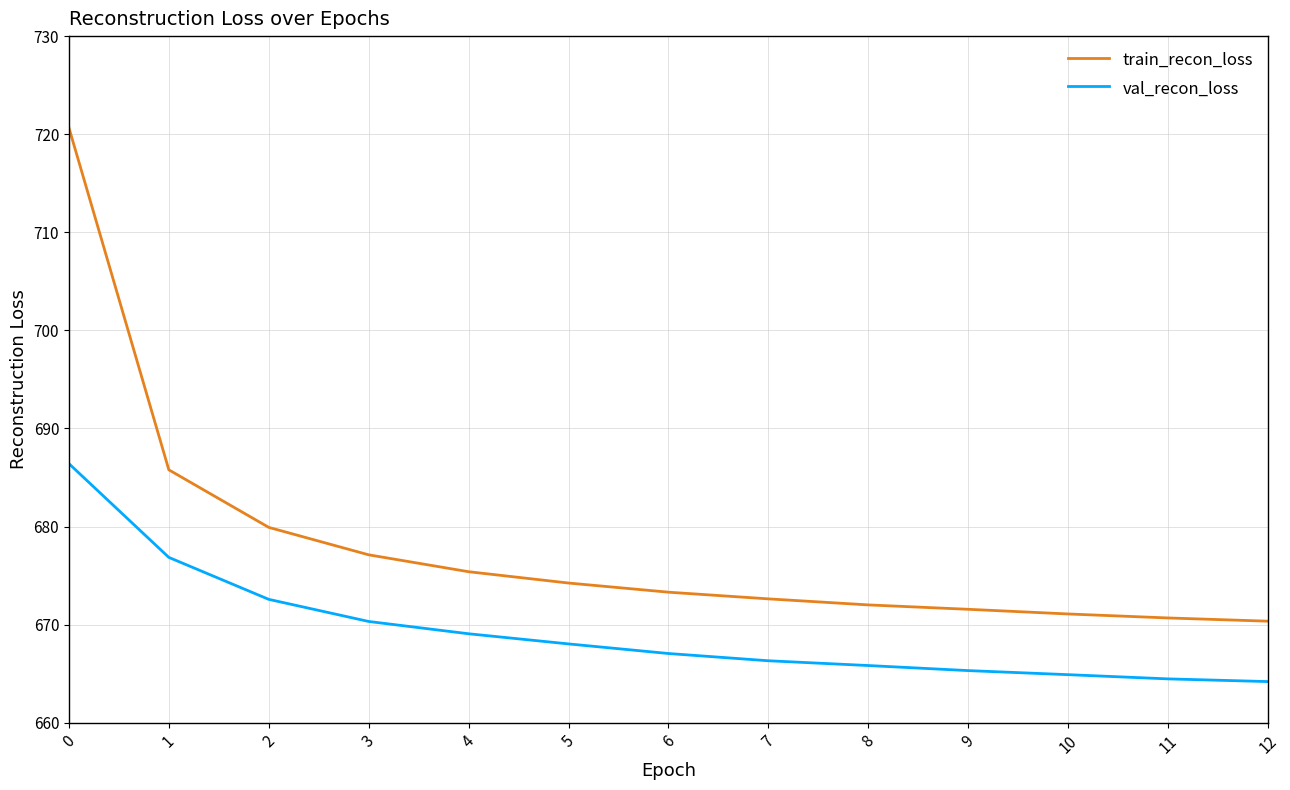

List the series in order of their overall mean, lowest first.

val_recon_loss, train_recon_loss